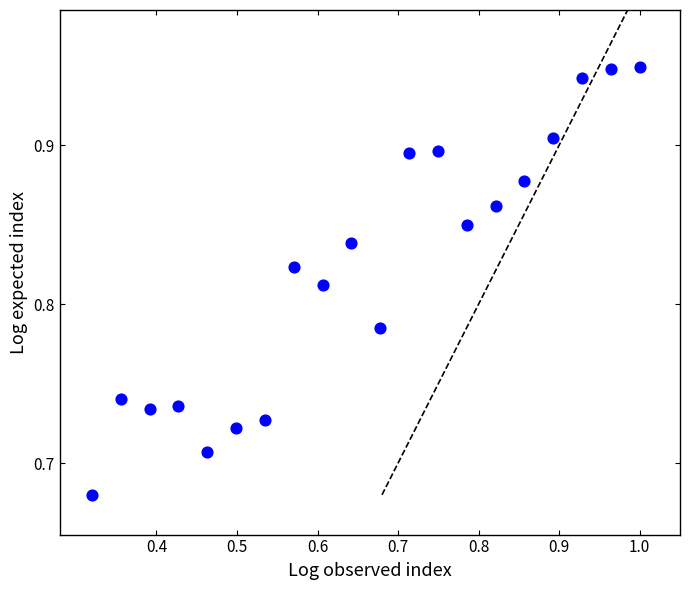

What is the range of Y values (max minus min)?

0.3